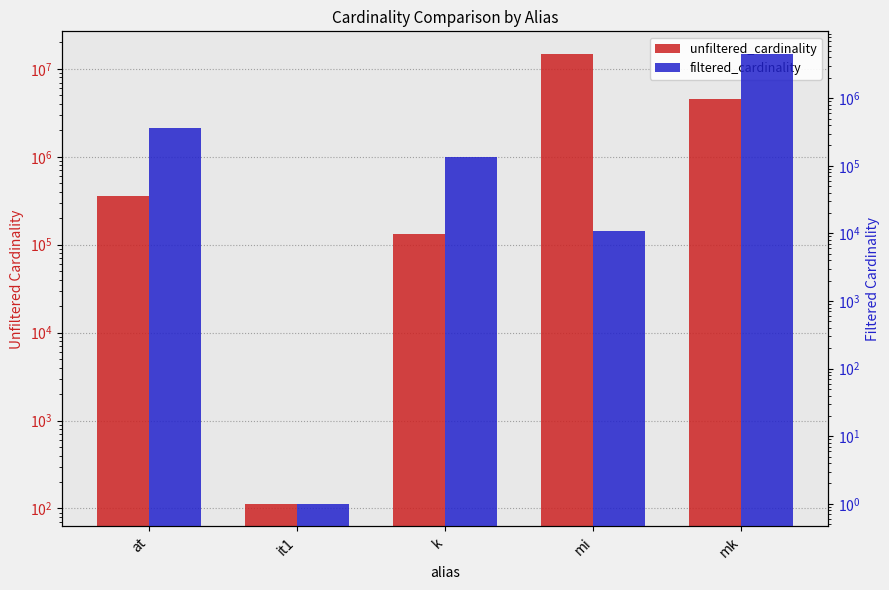

How many data points in unfiltered_cardinality are above 361472?

2